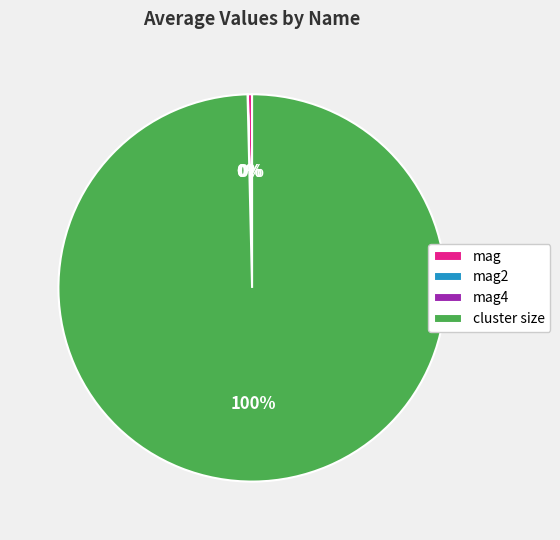

To the nearest percent, what is the difference between the largest and smallest slice percentages?

100%